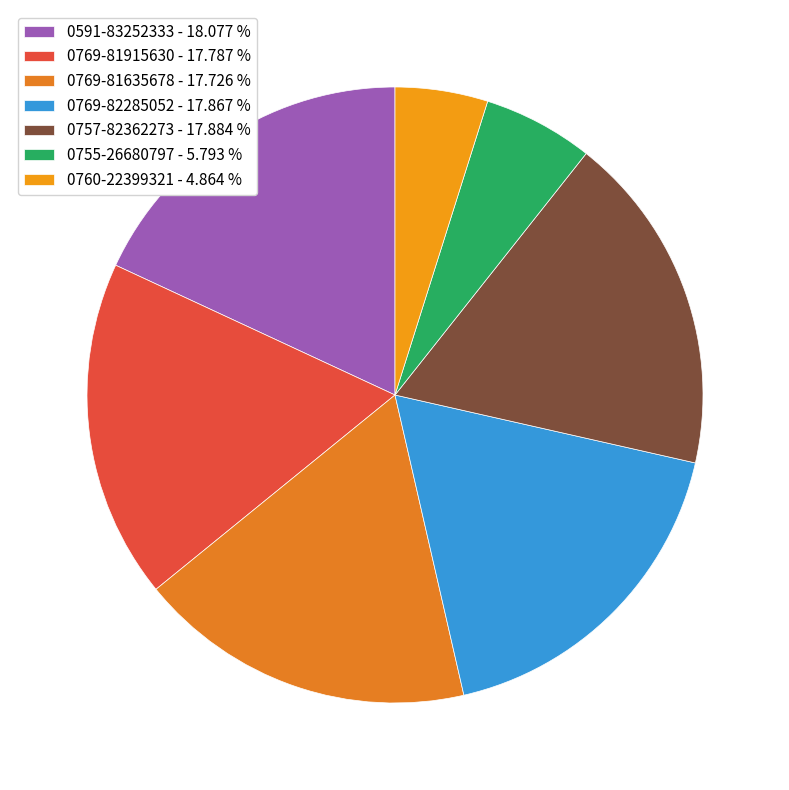

Between 0755-26680797 and 0769-81915630, which is larger?

0769-81915630